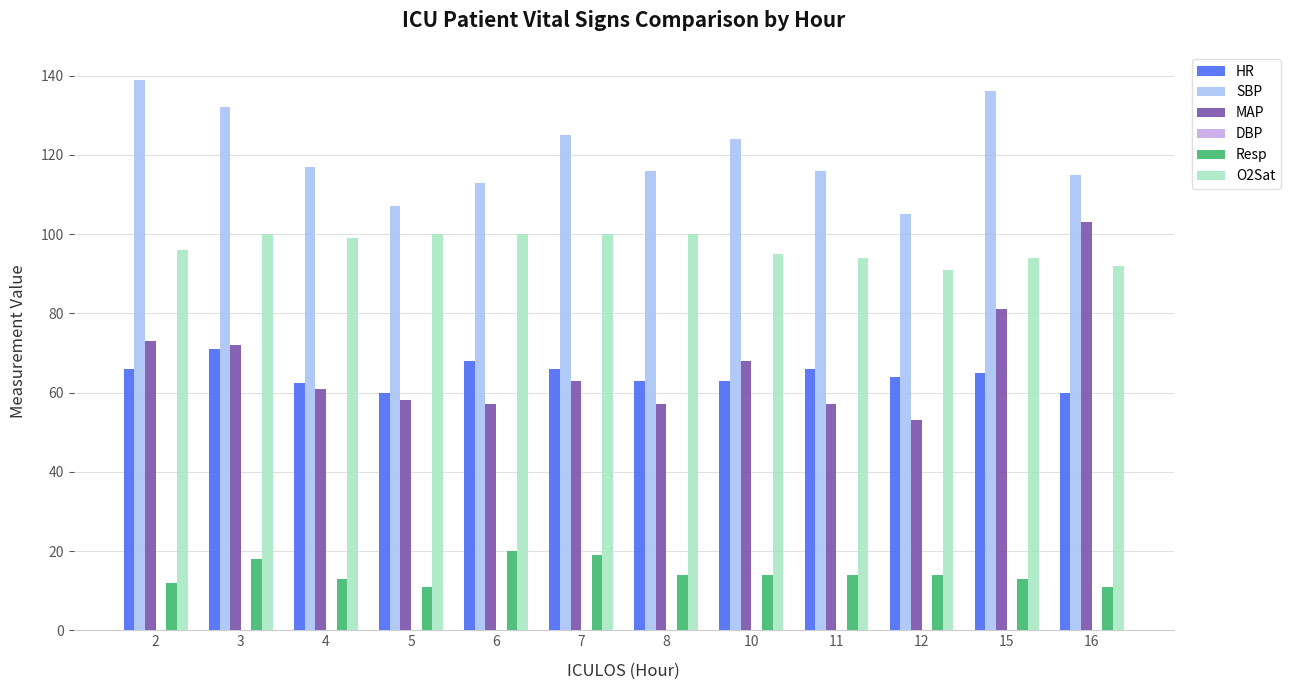

Are the bars horizontal?

No